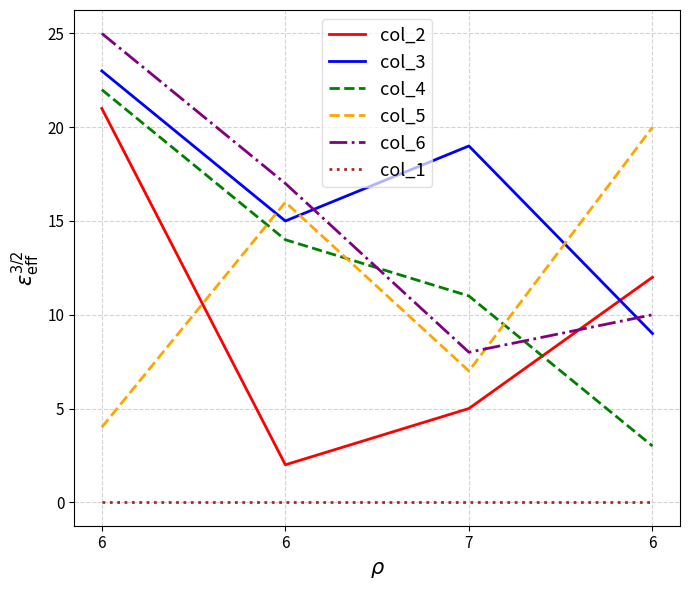

Which series has the largest total across all categories?

col_3